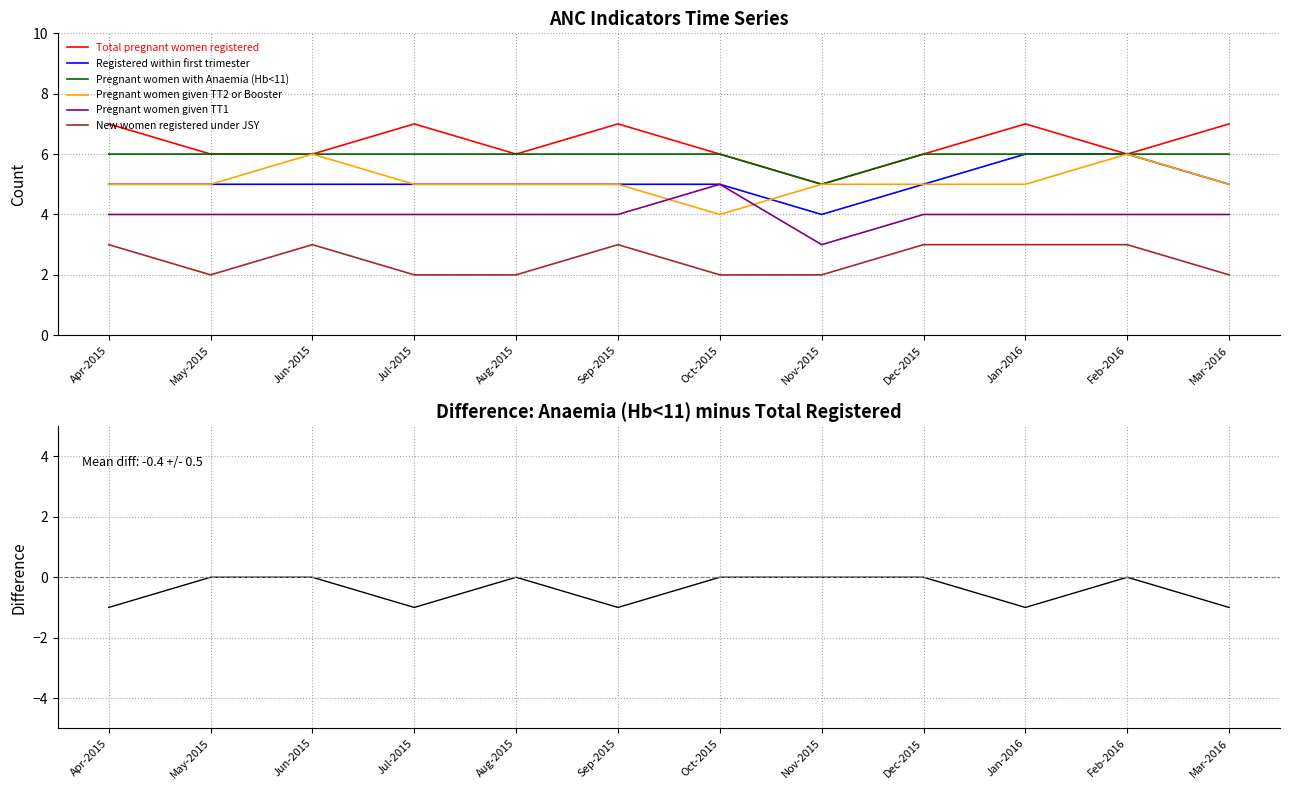

Does the chart display data point markers on the line(s)?

No